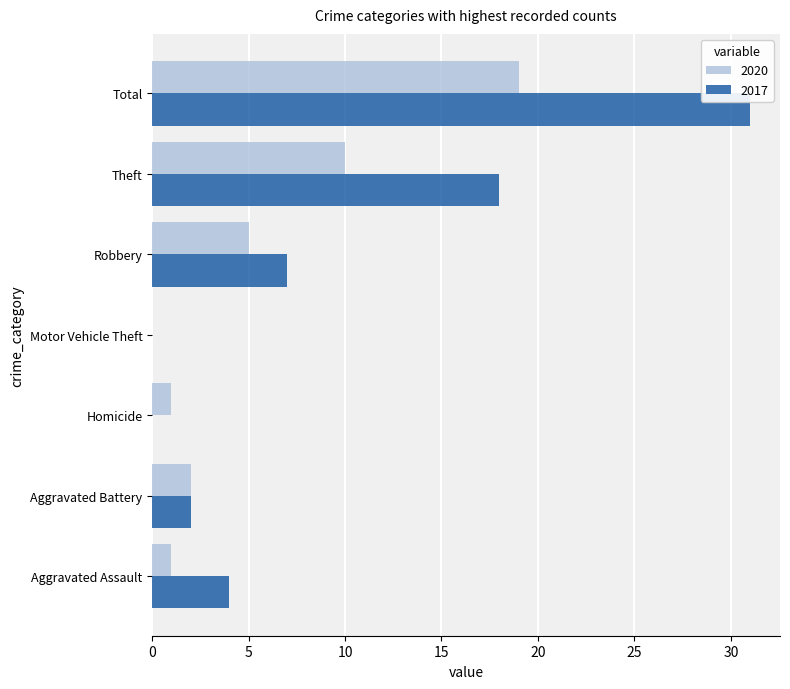

At which category is the sum across all series the highest?

Total